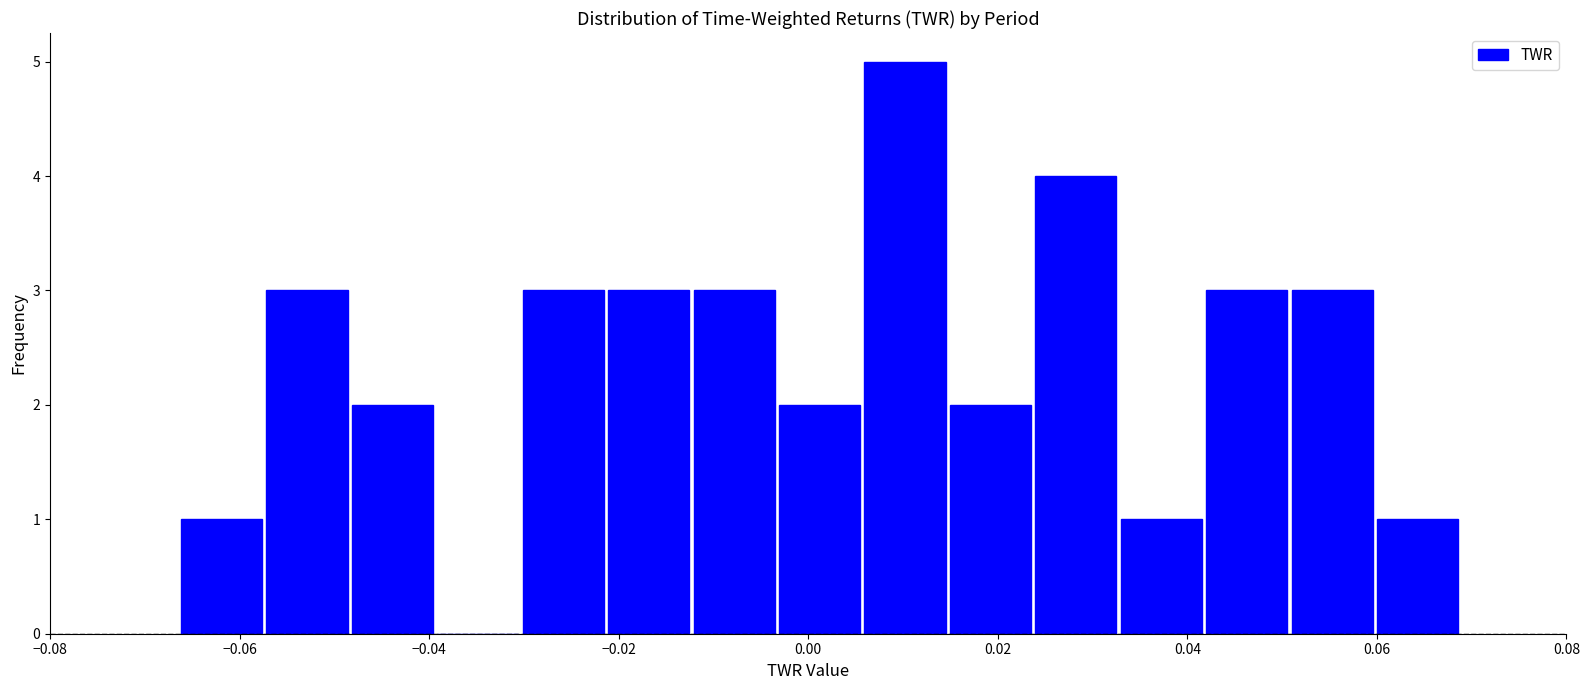

Which range on the x-axis has the tallest bar?

0.006 to 0.014